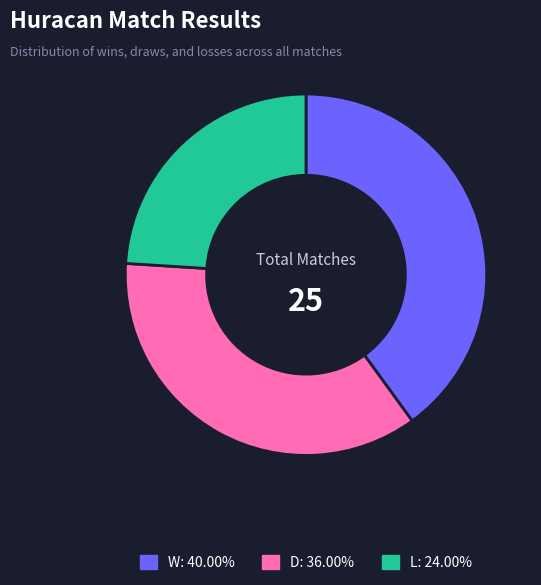

Is there a majority slice in this chart?

No